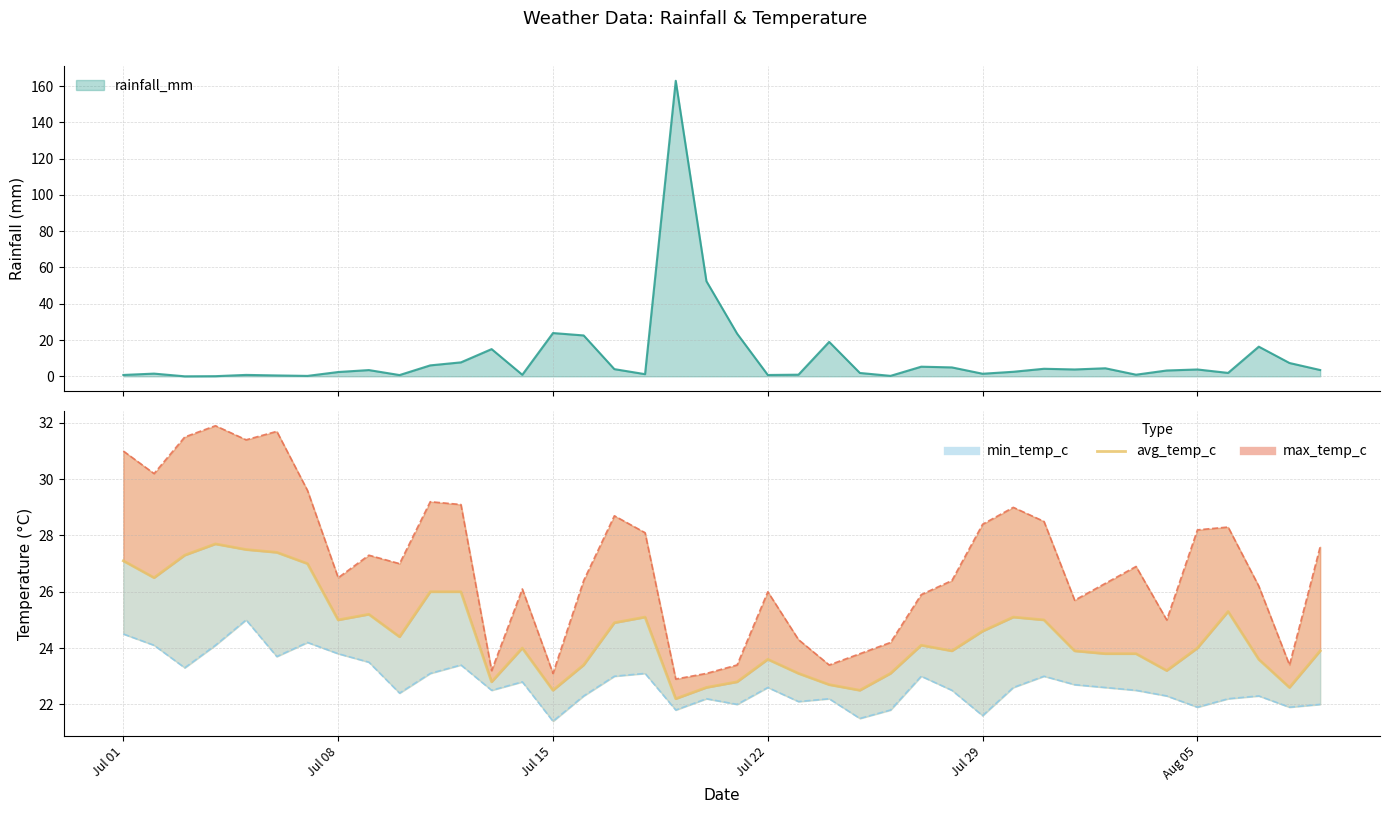

What is the difference between the second highest and second lowest values?

5.0